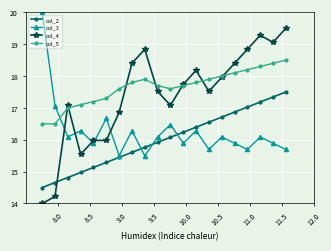

What is the value of the col_3 point at the 2nd from the left?

17.1